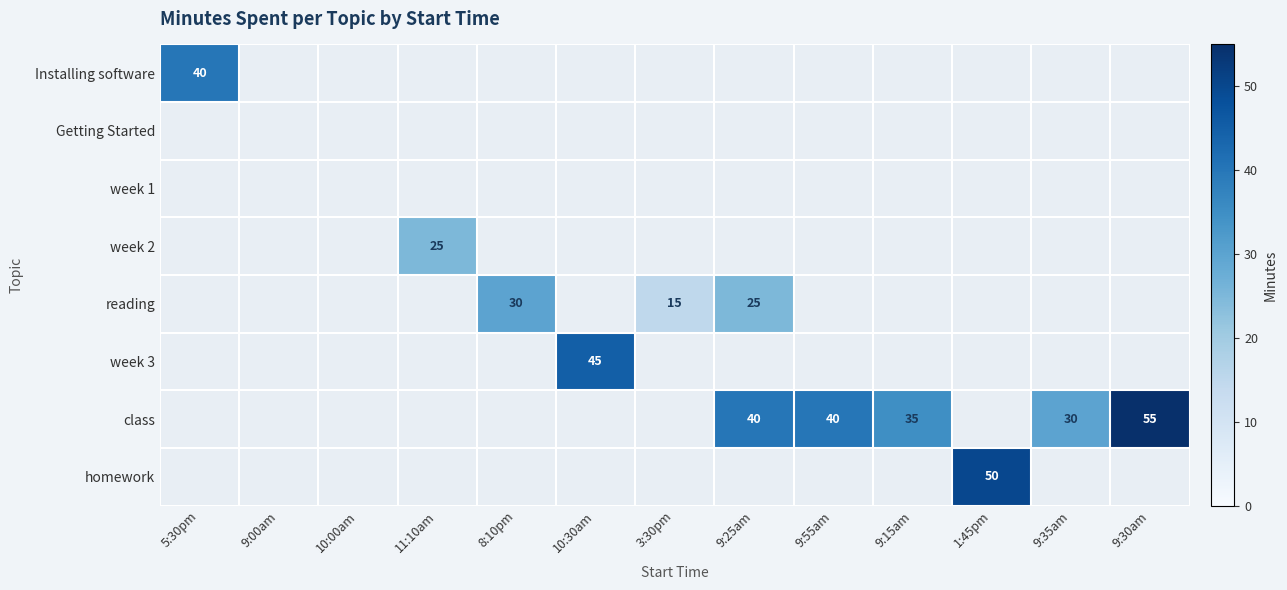

The class series shows 35.1 at 9:30am. True or false?

False